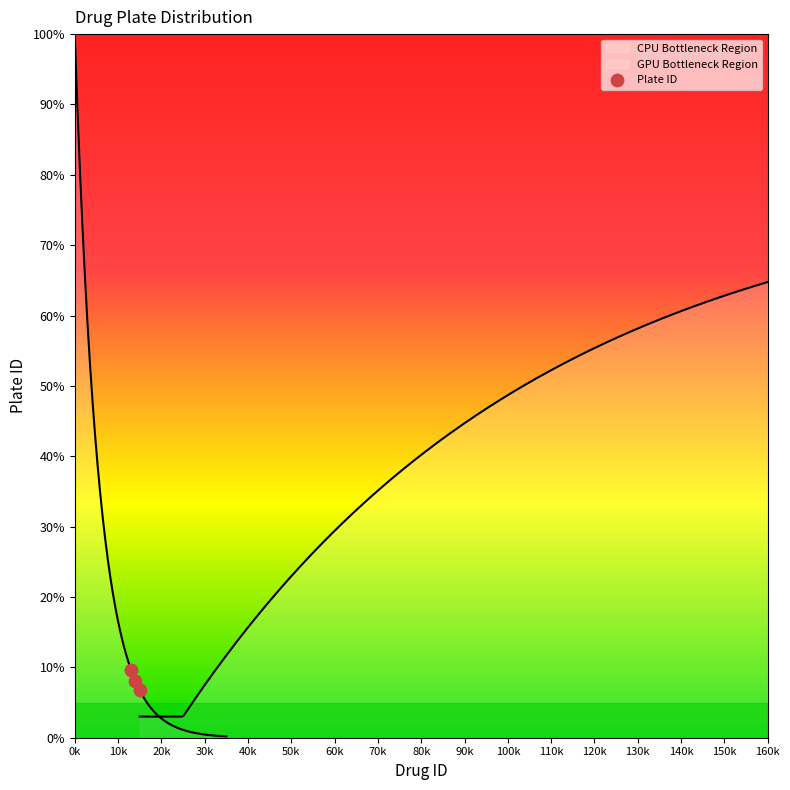

Between 10k and 0k, which is larger?

0k